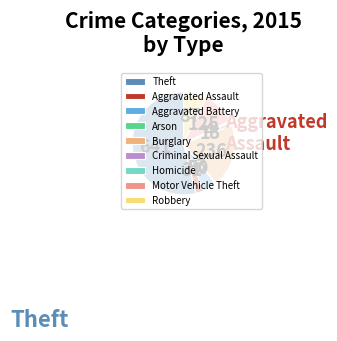

To the nearest percent, what portion does Robbery represent?

7%